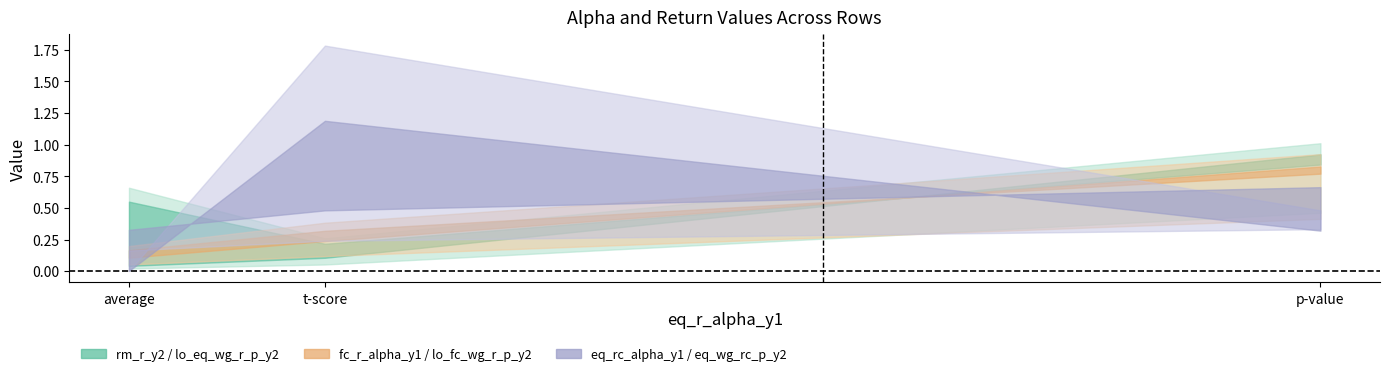

True or false: eq_rc_alpha_y1 has a value of 0.0 at average.

True